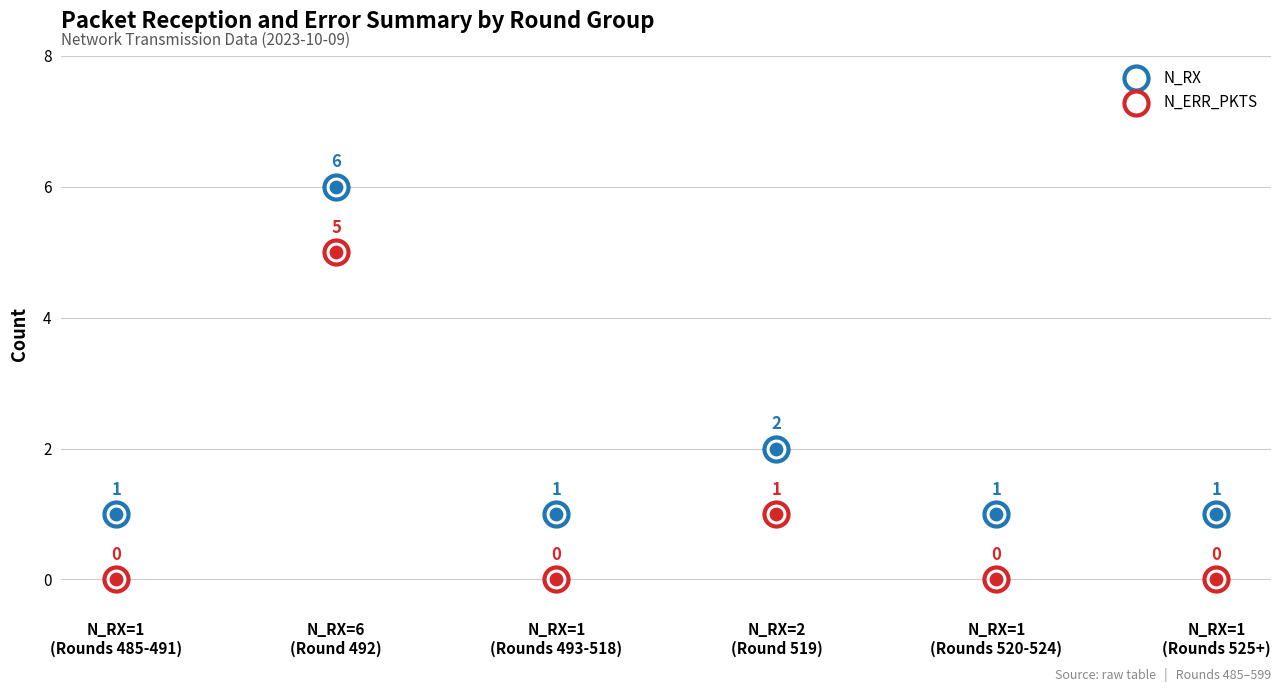

What are all the series names shown in the legend?

N_RX, N_ERR_PKTS